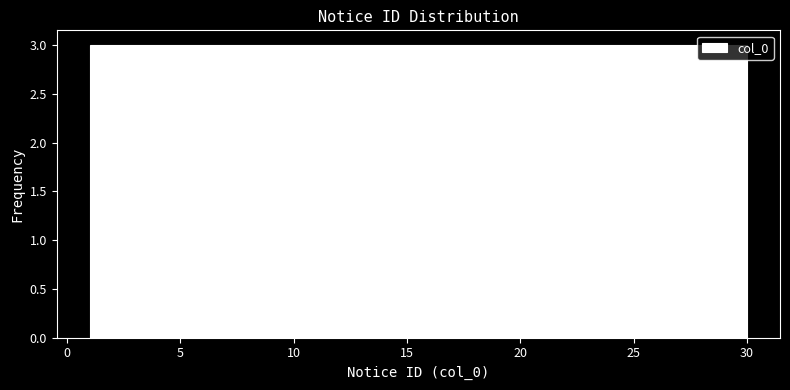

Reading left to right, transcribe this chart: for each bar, give the range it covers on the x-axis and its height. Neither the bar edges nor the heights are printed on the chart, so give them approximately, as read against the axes.

1.0 to 3.9: 3
3.9 to 6.8: 3
6.8 to 9.7: 3
9.7 to 12.6: 3
12.6 to 15.5: 3
15.5 to 18.4: 3
18.4 to 21.3: 3
21.3 to 24.2: 3
24.2 to 27.1: 3
27.1 to 30.0: 3